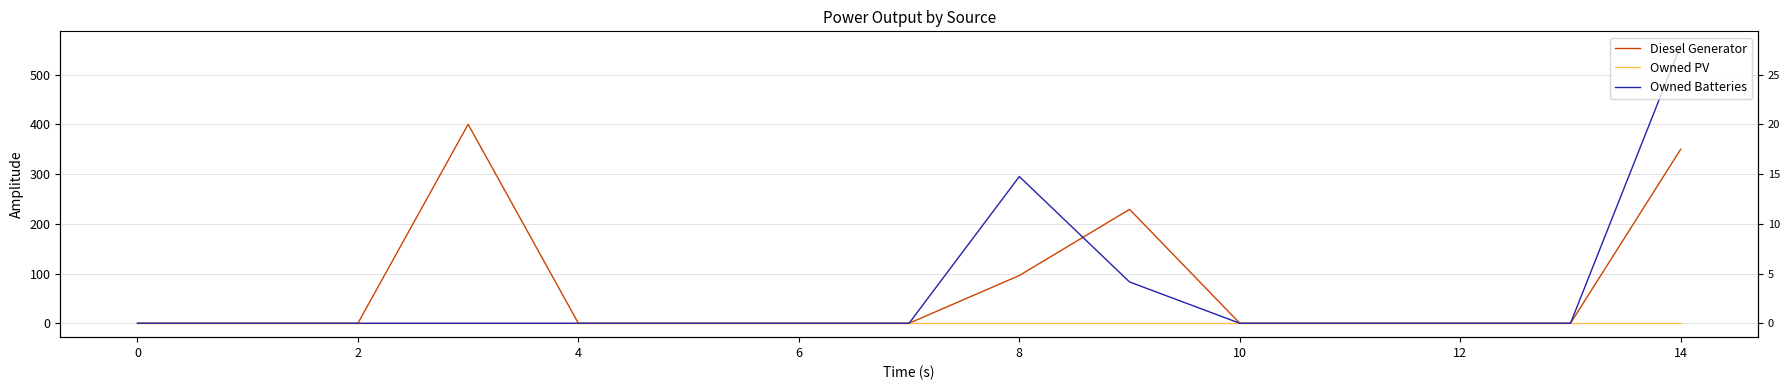

What is the label of the 2nd point from the right?

13